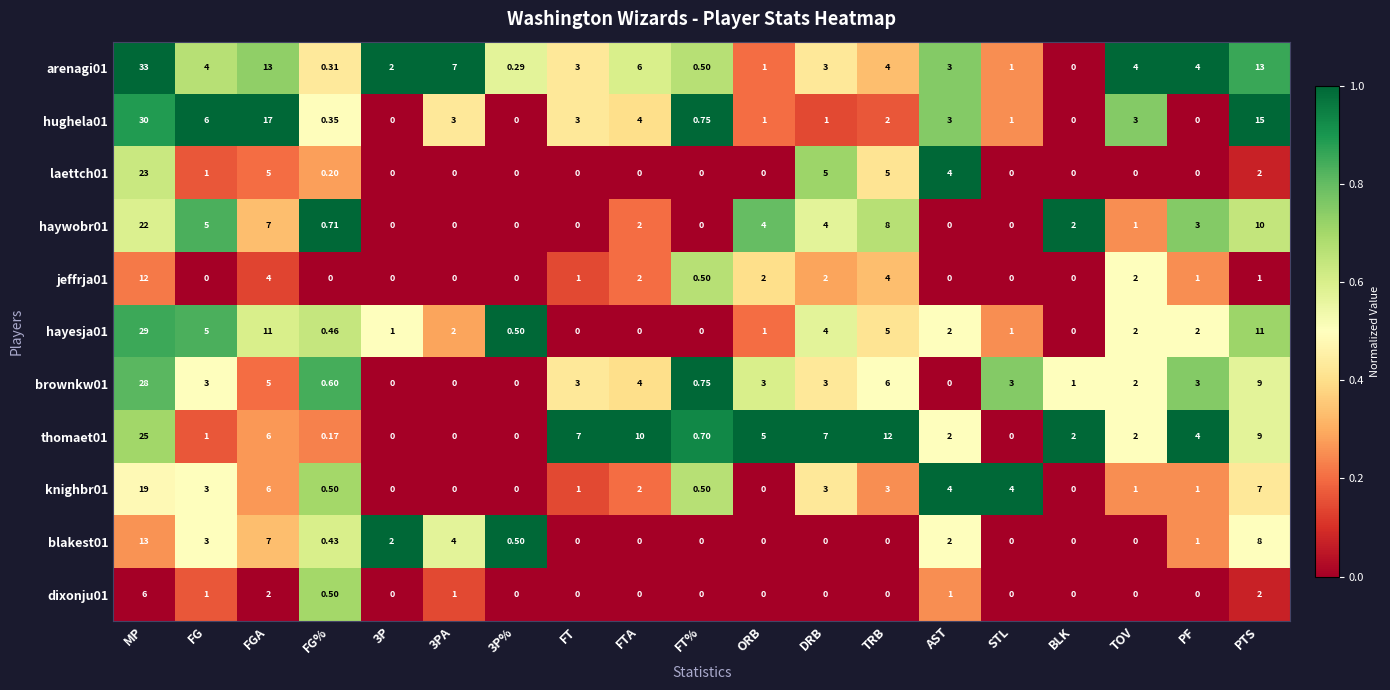

At which label does knighbr01 first exceed 1?

MP